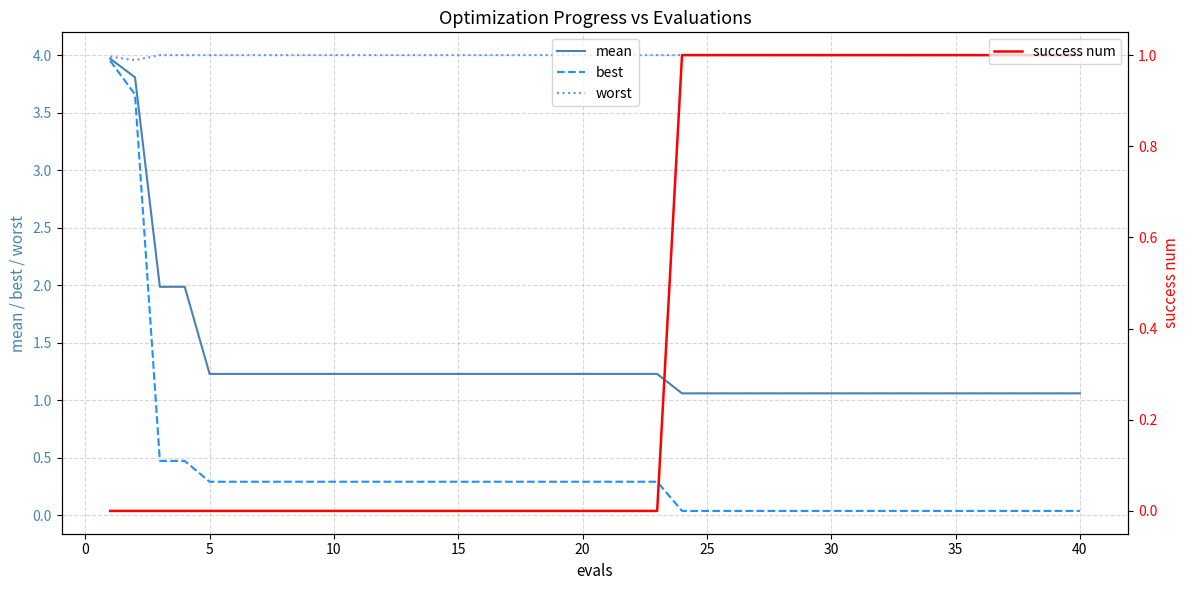

What is the minimum value for mean?

1.1